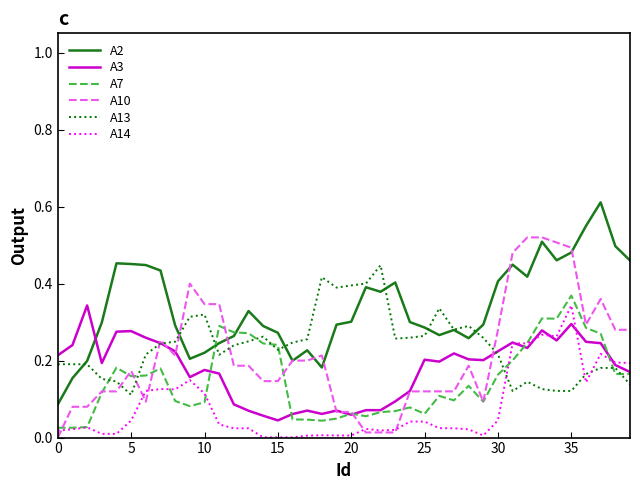

True or false: A2 and A14 cross at least once.

False